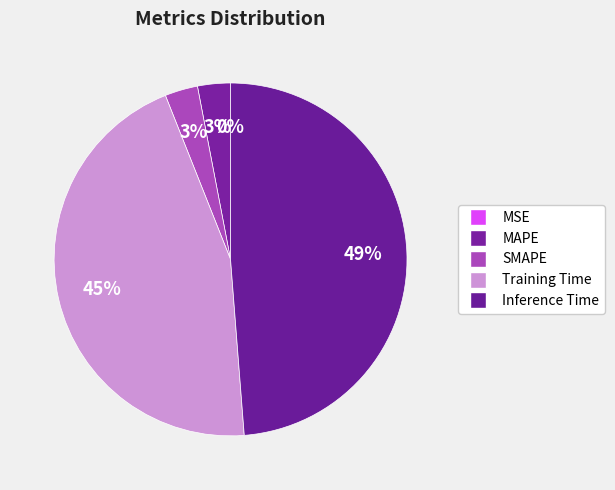

Does any single category account for the majority?

No